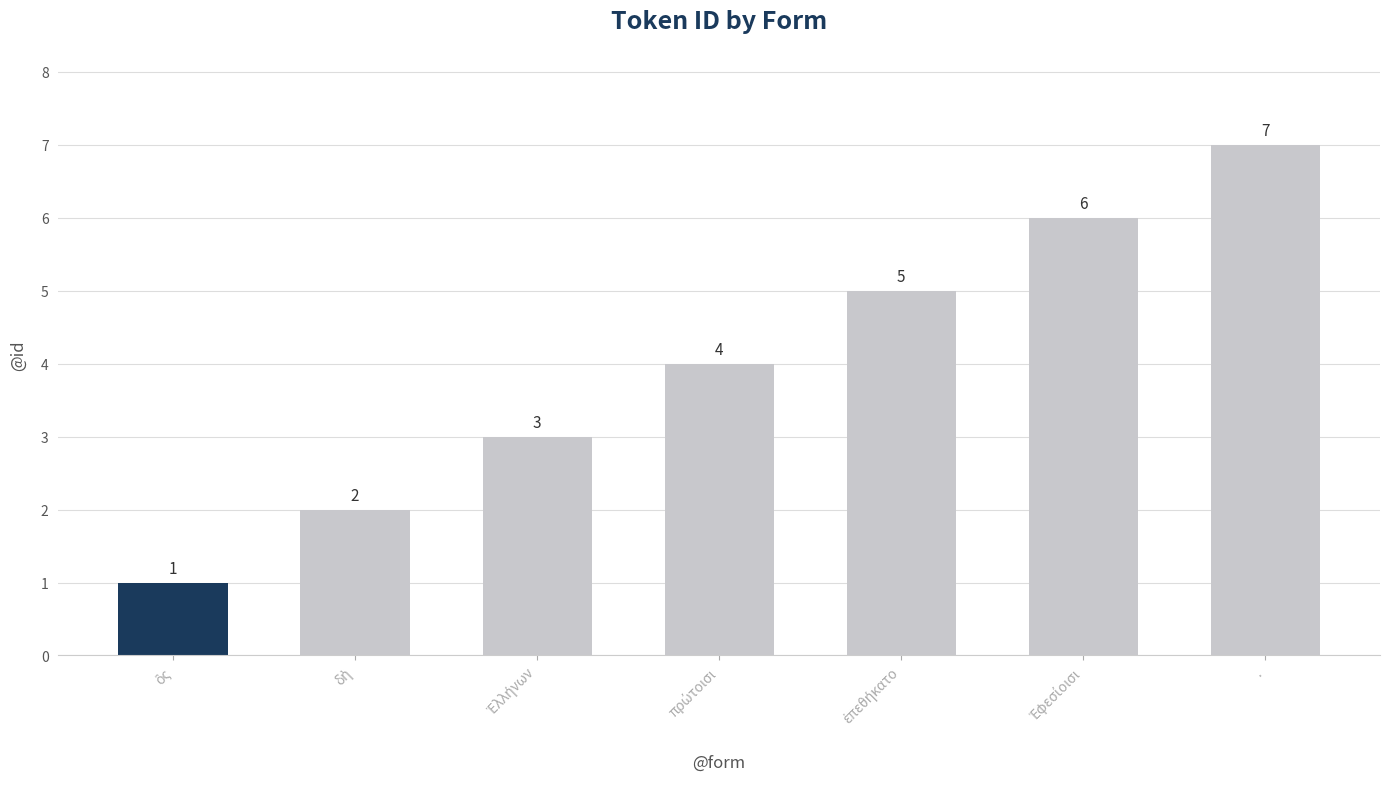

At which category does the chart reach its peak across all series?

.